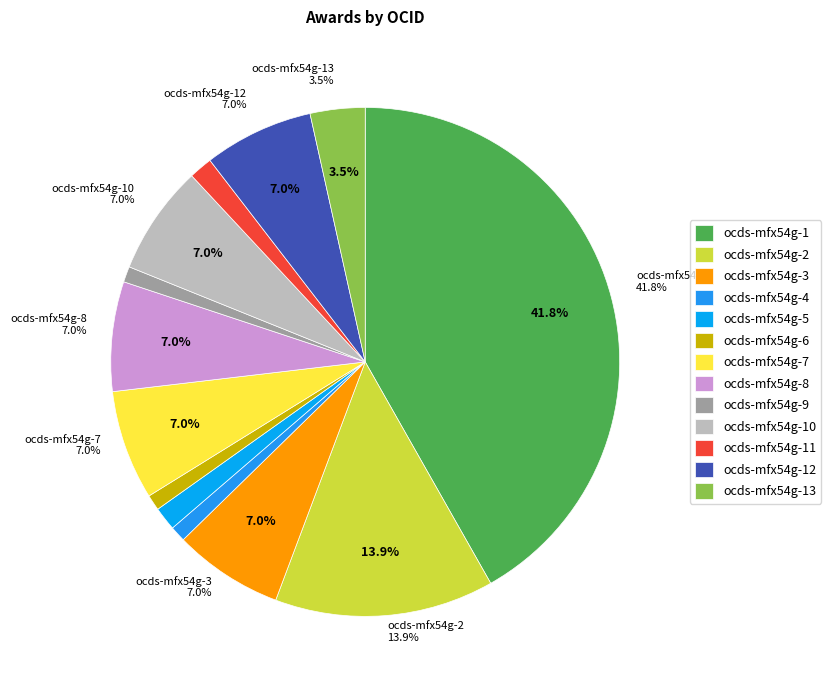

How many segments does this pie chart have?

13